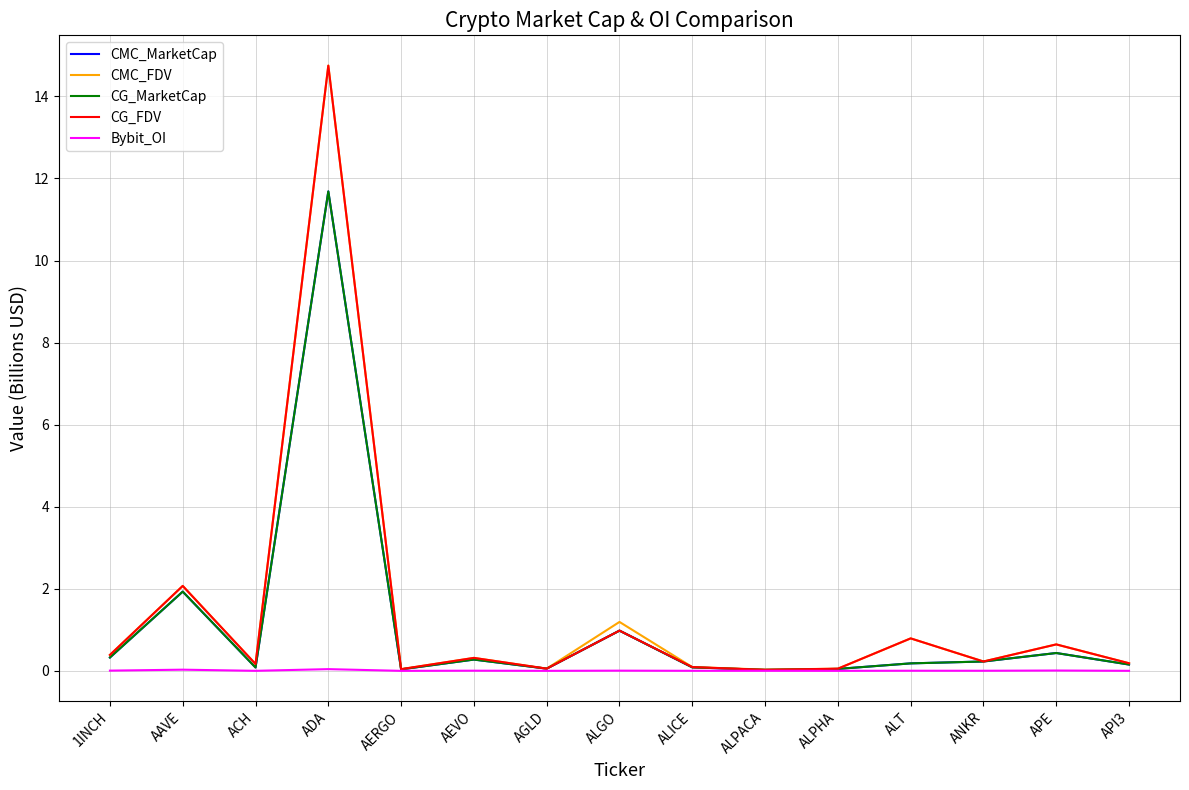

Does the chart have visible grid lines?

Yes